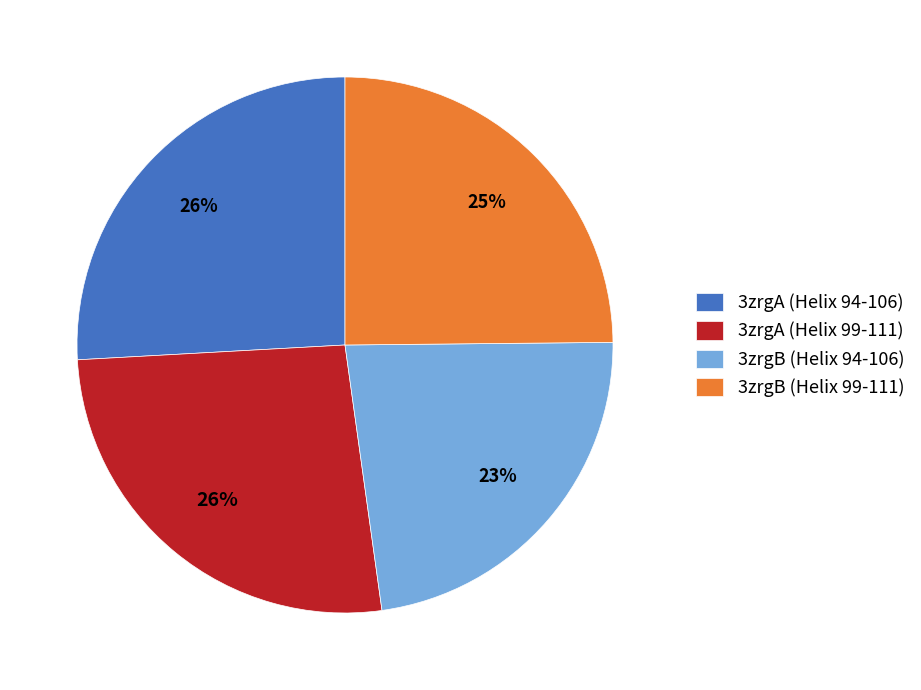

Does 3zrgB (Helix 94-106) account for over 50% of the chart?

No